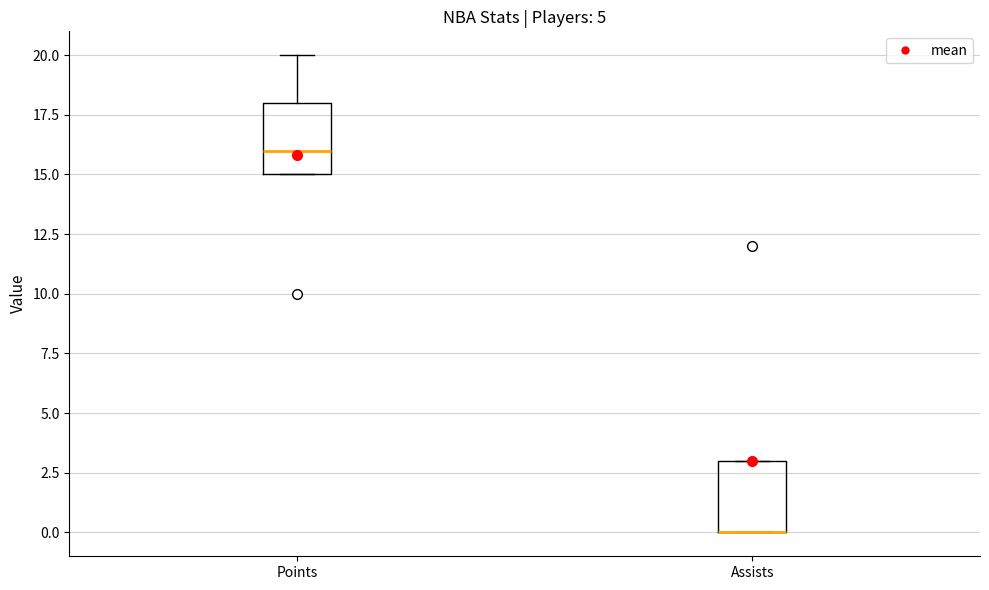

Where is the upper edge of the box for Points on the y-axis? The values are not printed on the chart, so give them approximately, as read against the axis.

18